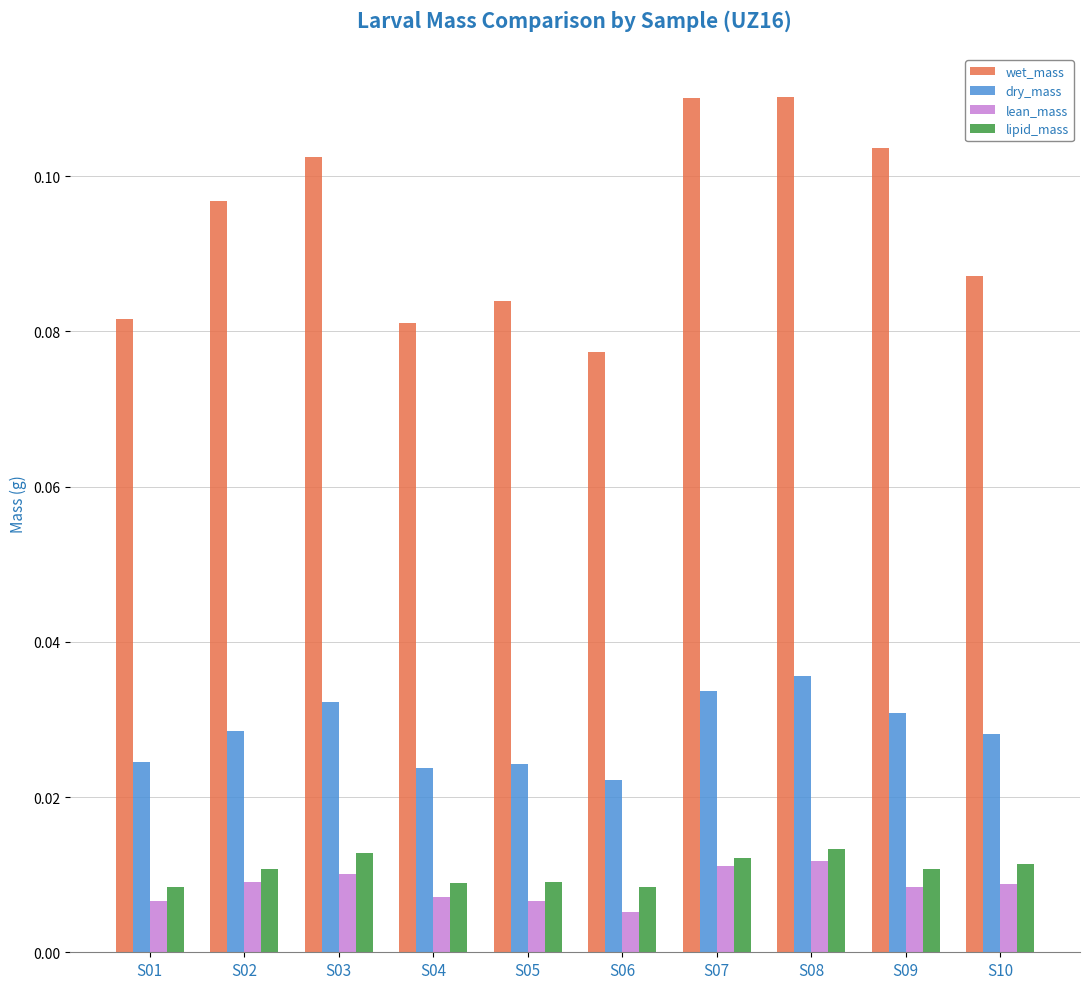

Rank the series at S09 from lowest to highest value.

lean_mass, lipid_mass, dry_mass, wet_mass